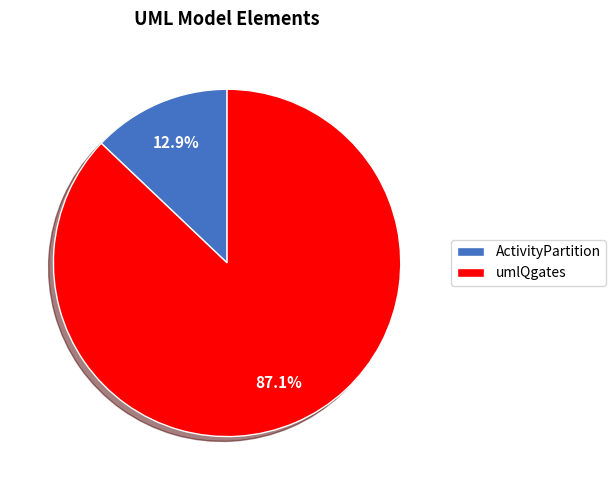

To the nearest percent, what percentage of the pie is umlQgates?

87%